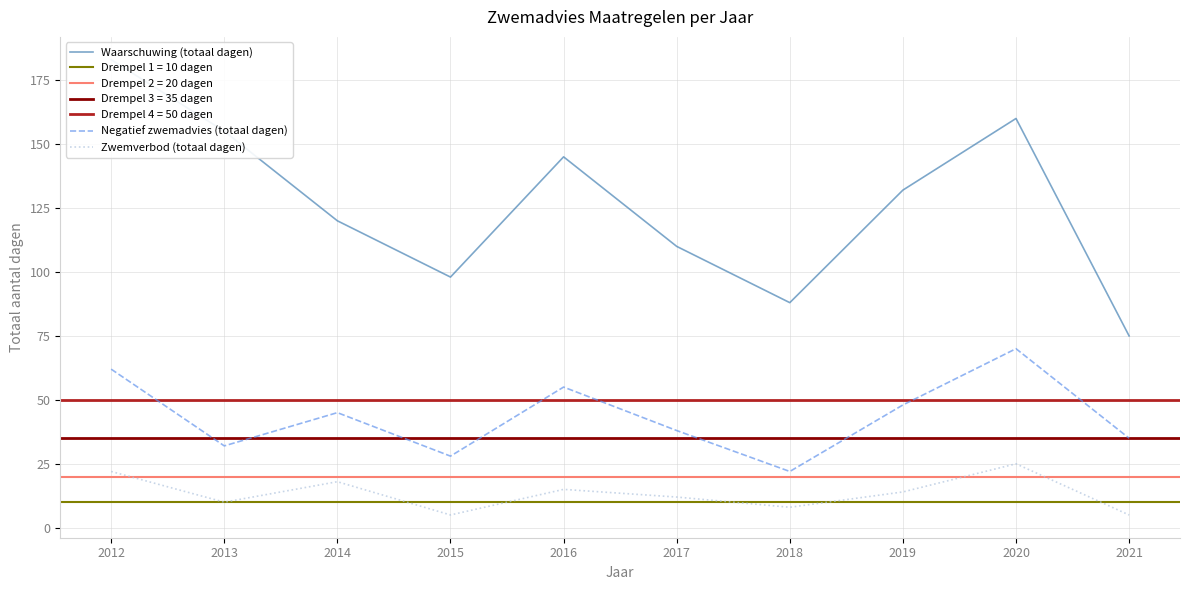

True or false: Zwemverbod (totaal dagen) has a value of 18 at 2014.

True